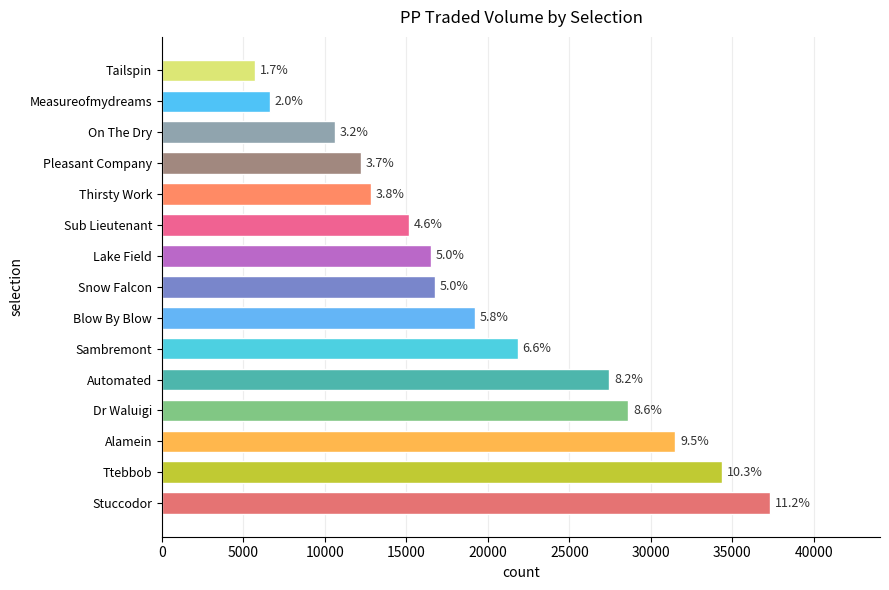

How many bars are there in total?

15